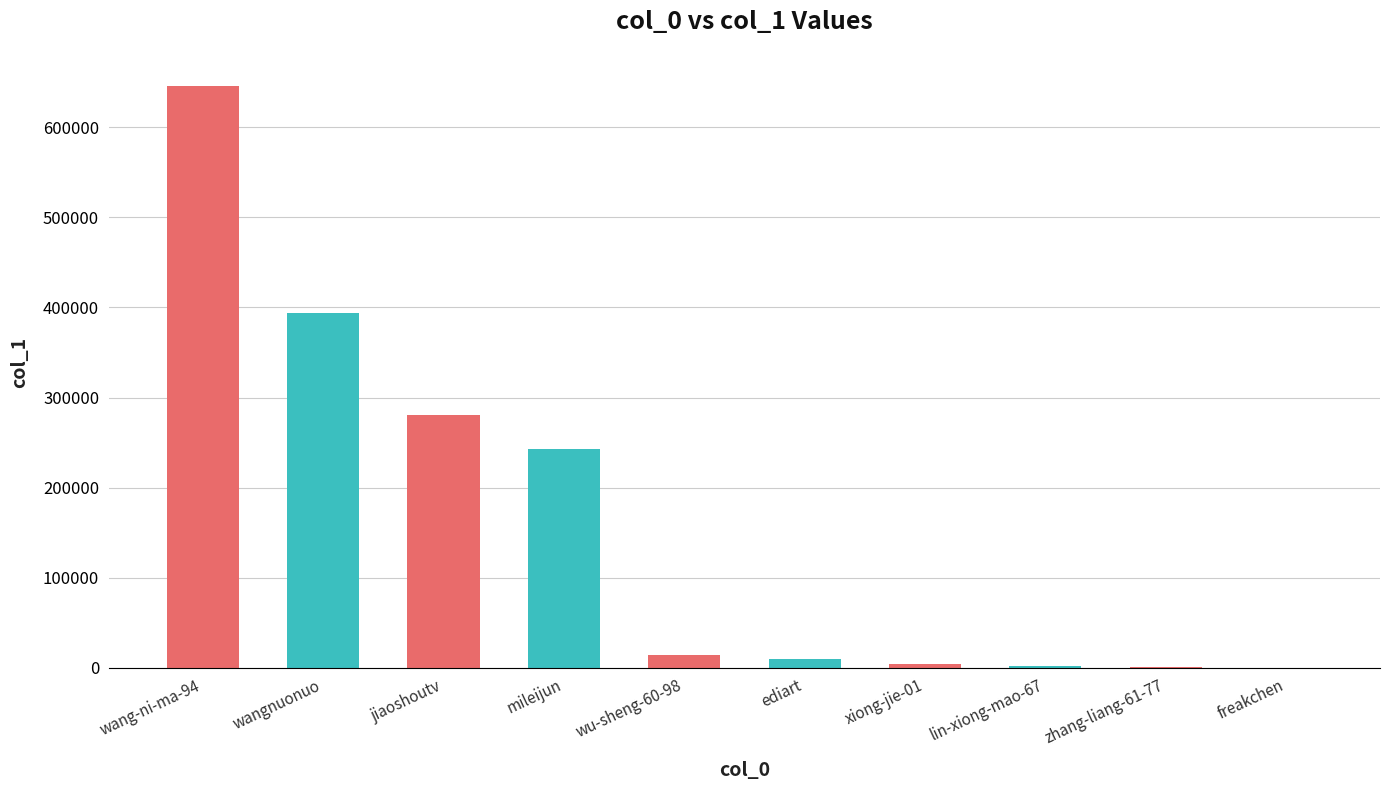

Does the chart contain stacked bars?

No